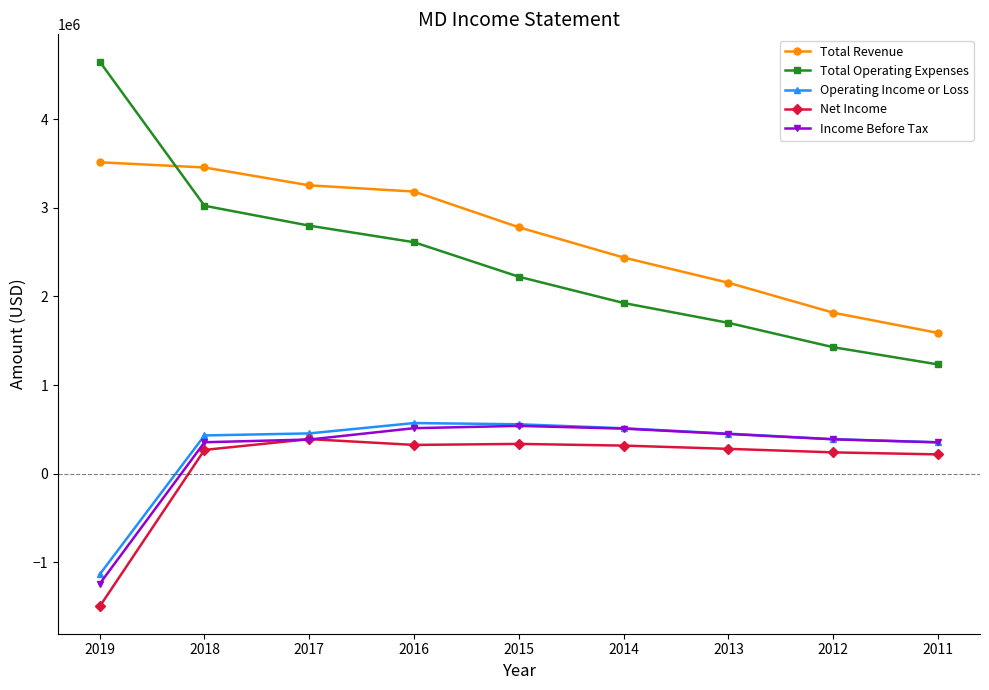

What is the sum of the Total Operating Expenses values at 2014 and 2013?

3627800